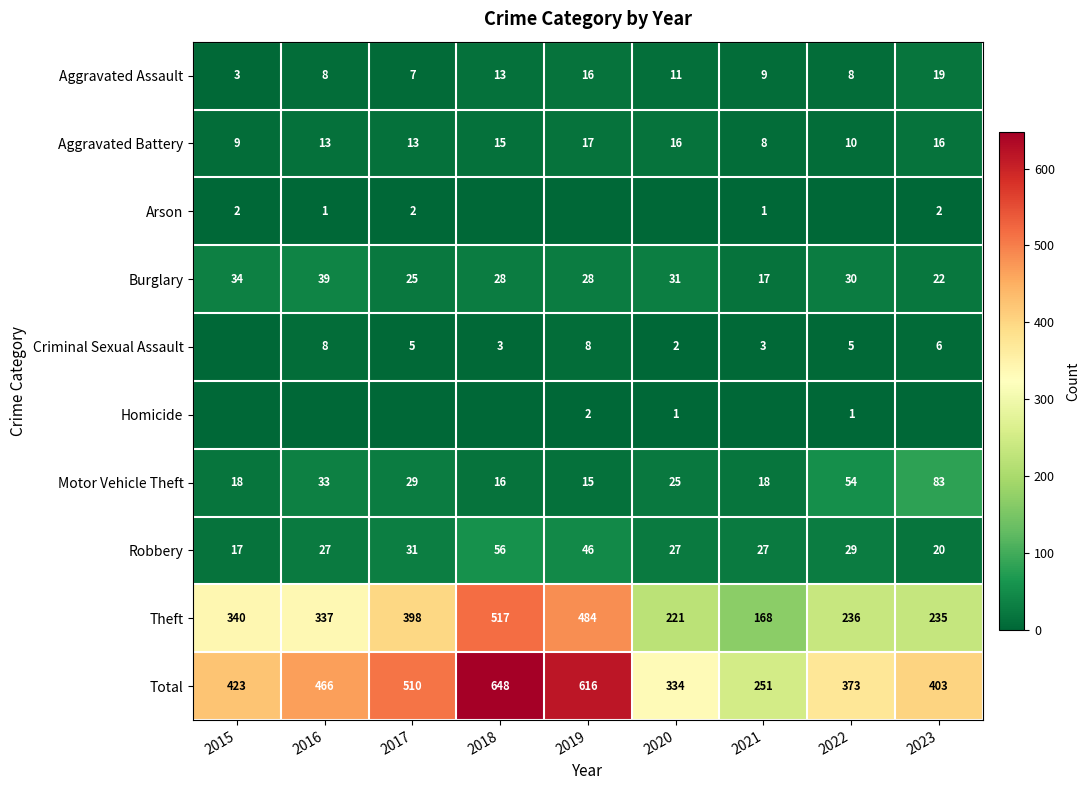

Is it true that Homicide equals 1 at 2019?

False